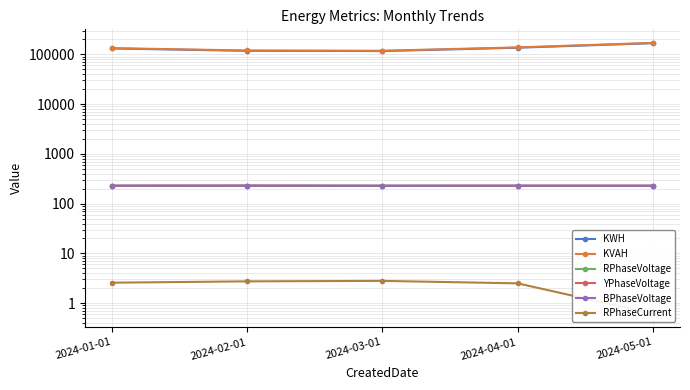

True or false: RPhaseCurrent and YPhaseVoltage intersect in this chart.

False